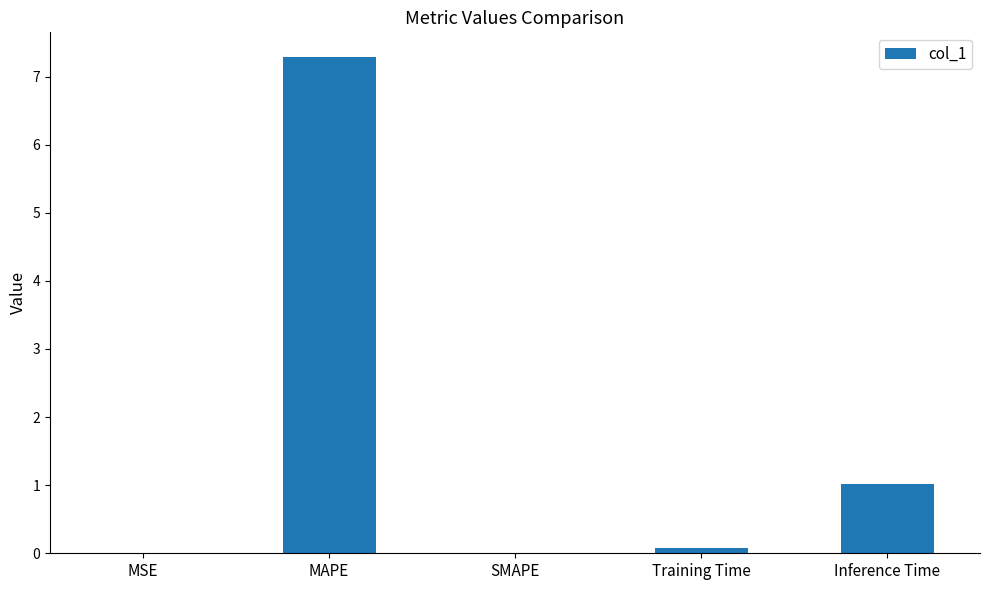

The value at MAPE is 7.3. True or false?

True